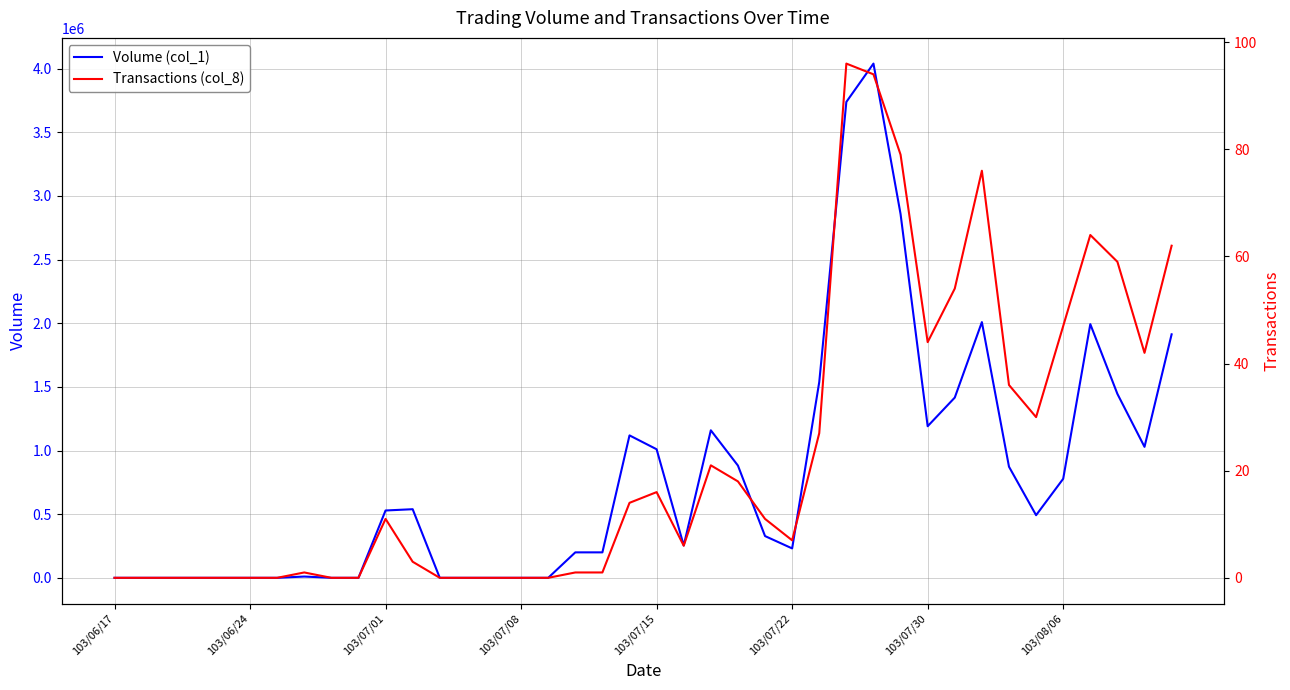

True or false: Transactions (col_8) and Volume (col_1) cross at least once.

False